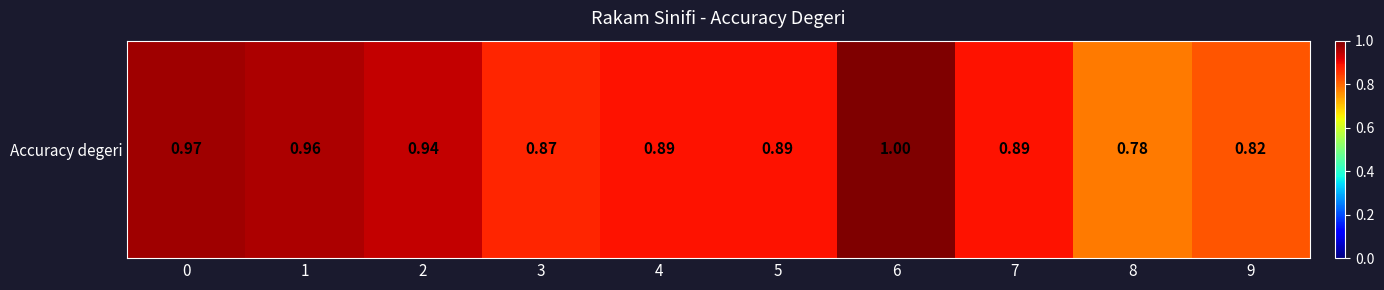

What is the average value?

0.9